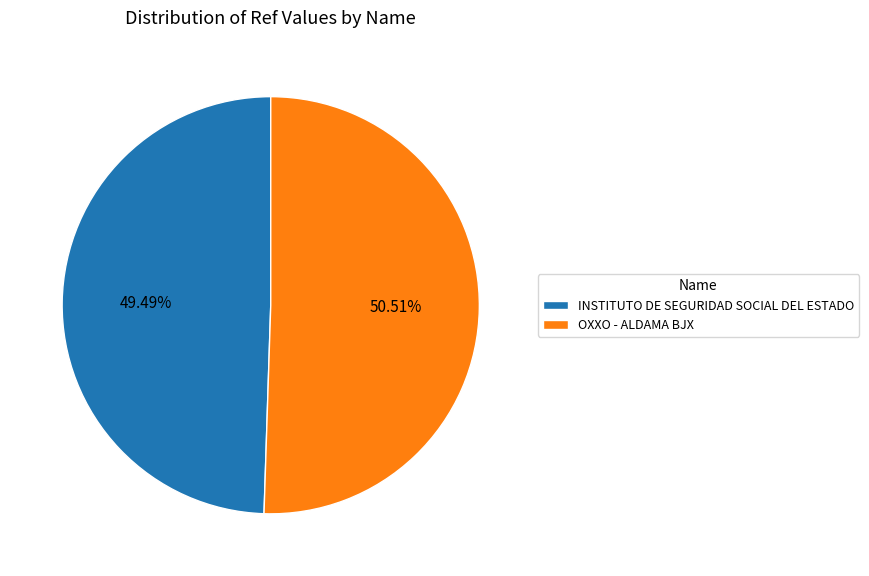

To the nearest percent, what percentage of the pie is OXXO - ALDAMA BJX?

51%